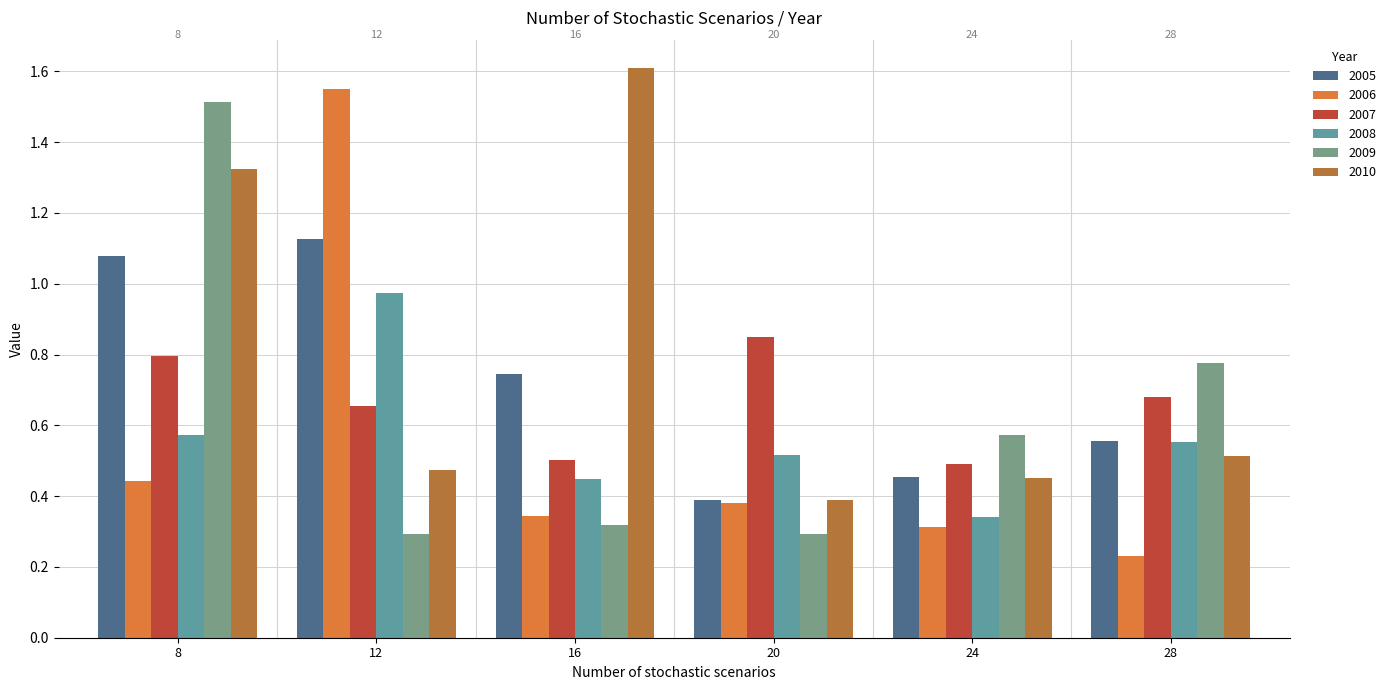

Reading left to right, what are all the values shown in this chart?

2005: 1.1	1.1	0.7	0.4	0.5	0.6
2006: 0.4	1.6	0.3	0.4	0.3	0.2
2007: 0.8	0.7	0.5	0.8	0.5	0.7
2008: 0.6	1.0	0.4	0.5	0.3	0.6
2009: 1.5	0.3	0.3	0.3	0.6	0.8
2010: 1.3	0.5	1.6	0.4	0.5	0.5